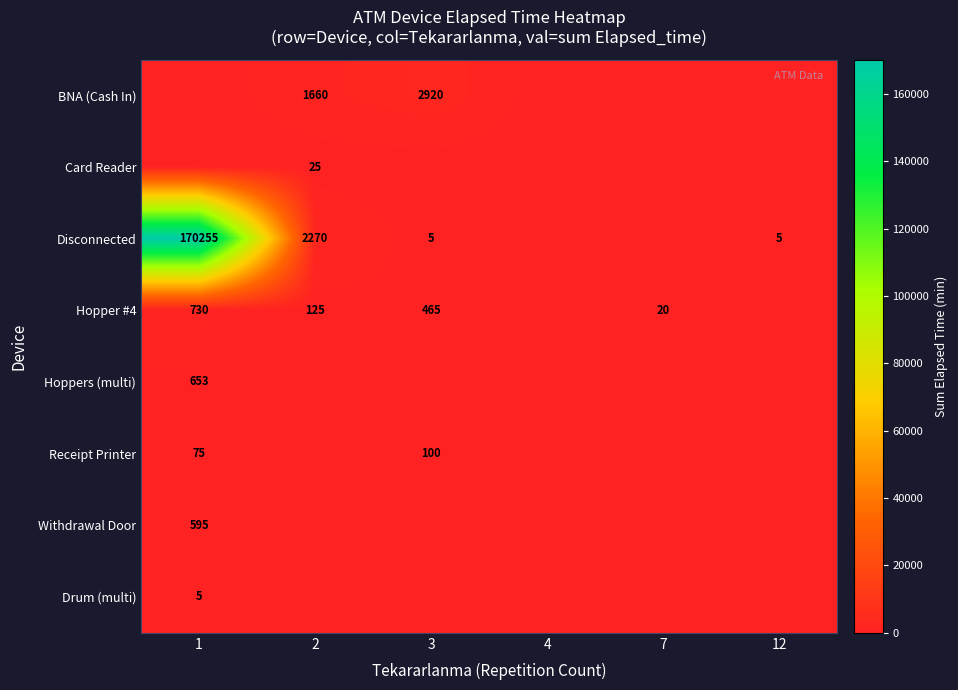

Is the value of Disconnected at 1 greater than the value of Drum (multi) at 1?

Yes